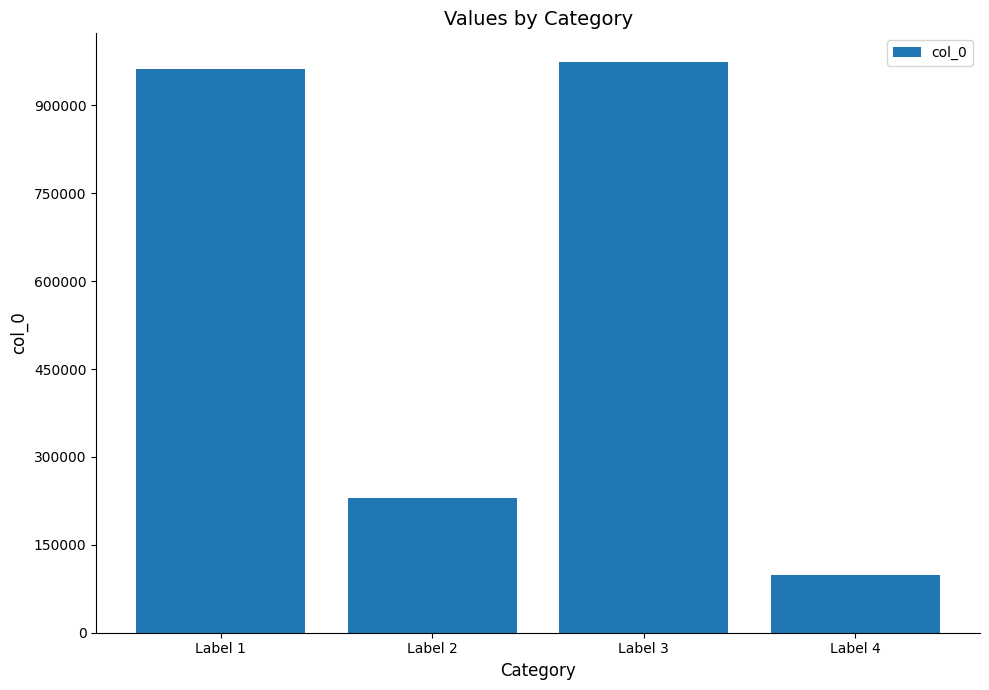

Is it true that the value at Label 3 is 974460?

True